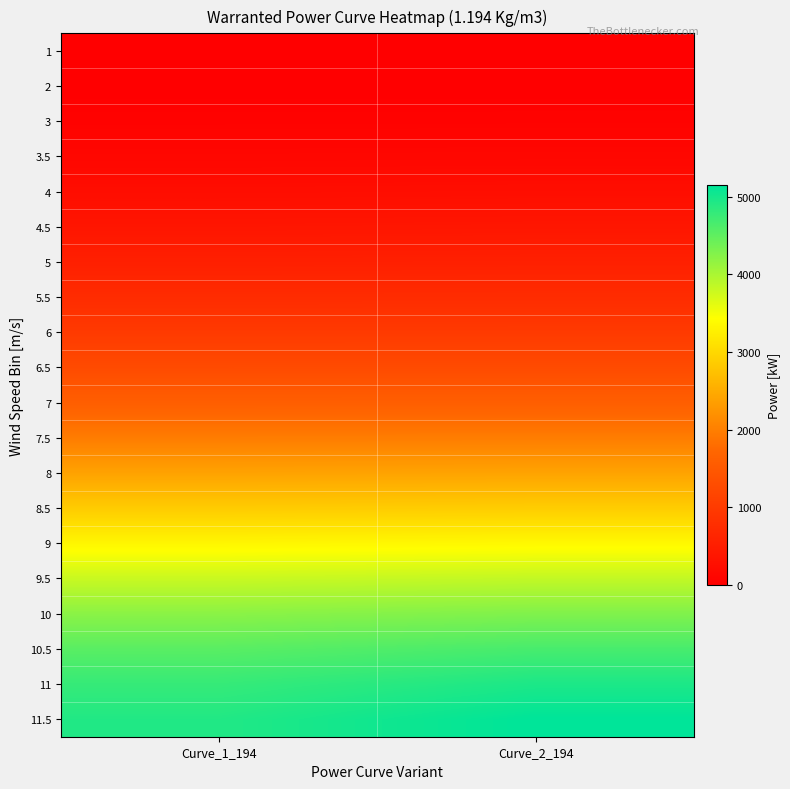

Which category has the highest value across all series?

Curve_2_194